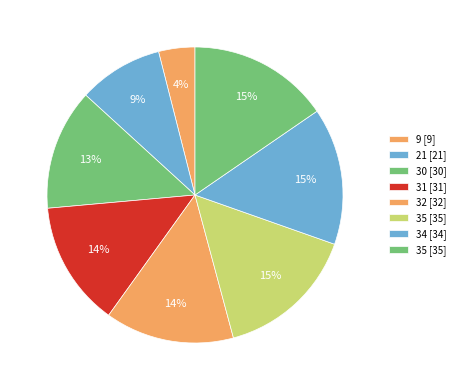

How many segments does this pie chart have?

8